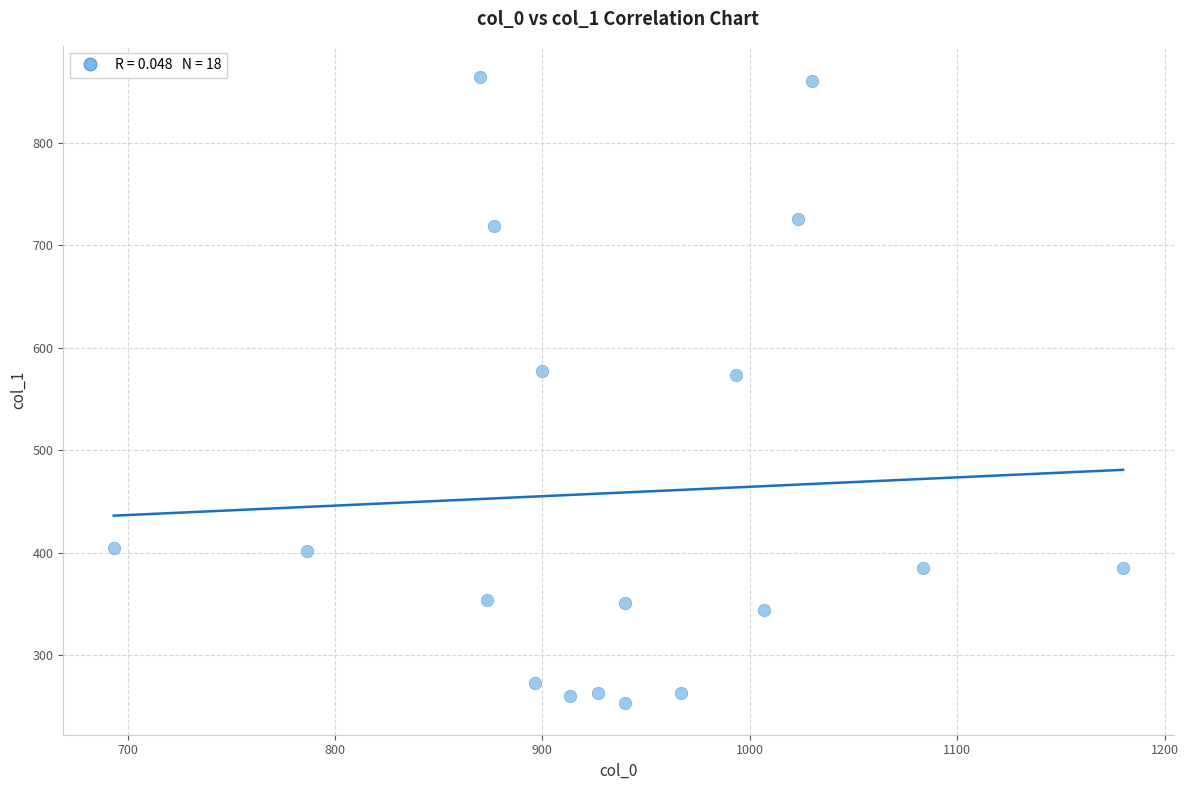

What is the range of Y values (max minus min)?

610.9